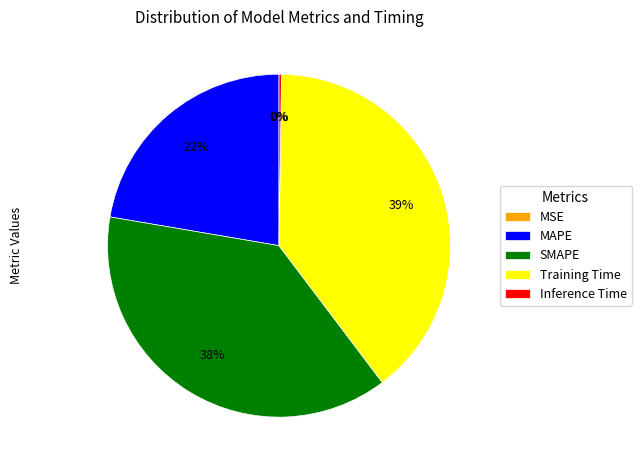

To the nearest percent, what portion does SMAPE represent?

38%